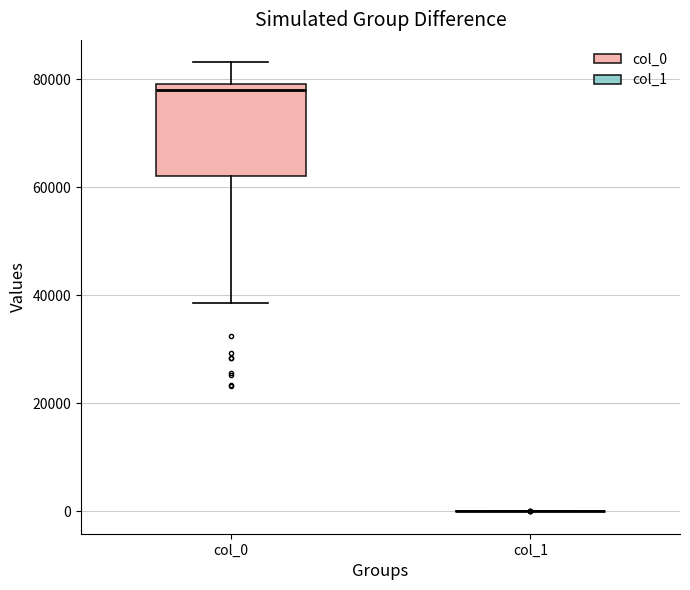

Reading left to right, read every box against the y-axis: the position of its median line, the range the box covers, and the ends of its whiskers. The values are not printed on the chart, so give them approximately, as read against the axis.

col_0: median 78000, box 62000 to 80000, whiskers 38000 to 84000
col_1: box collapsed to a line at 0, whiskers 0 to 0